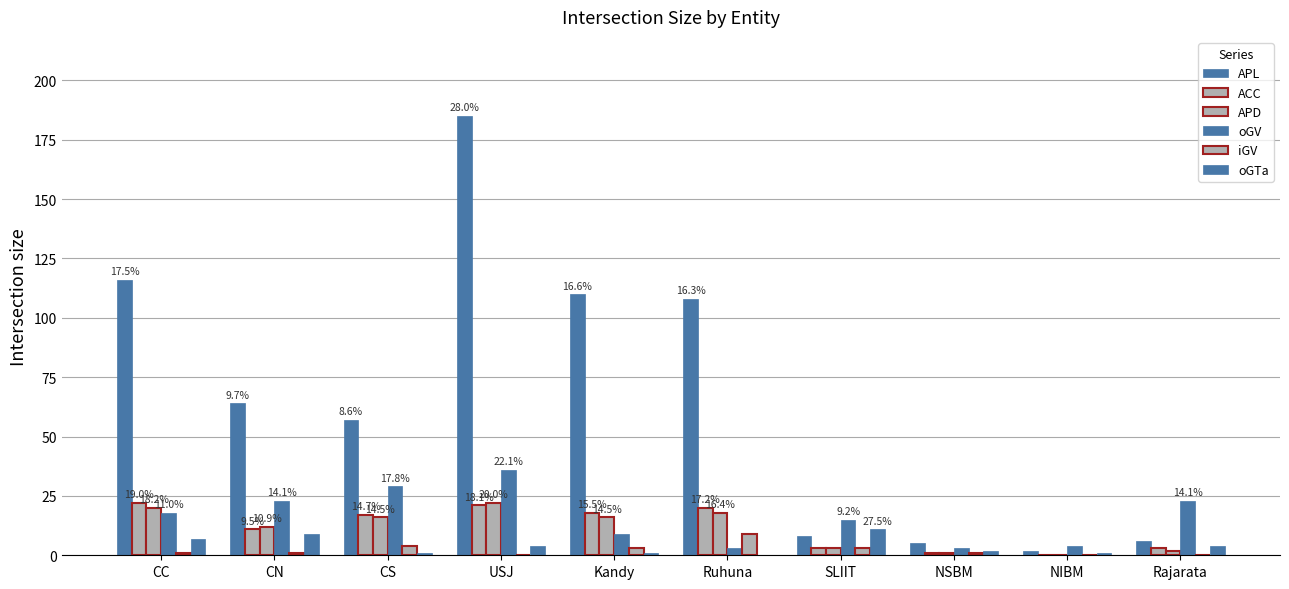

Are the bars horizontal?

No